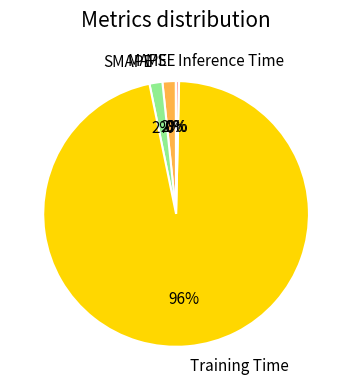

What is the largest slice in the pie chart?

Training Time